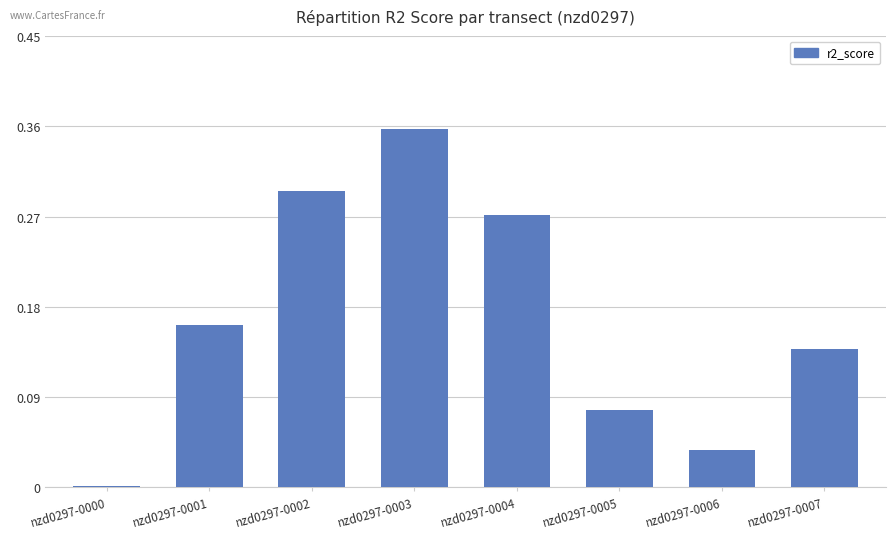

The chart shows a value of 0.3 at nzd0297-0004. True or false?

True